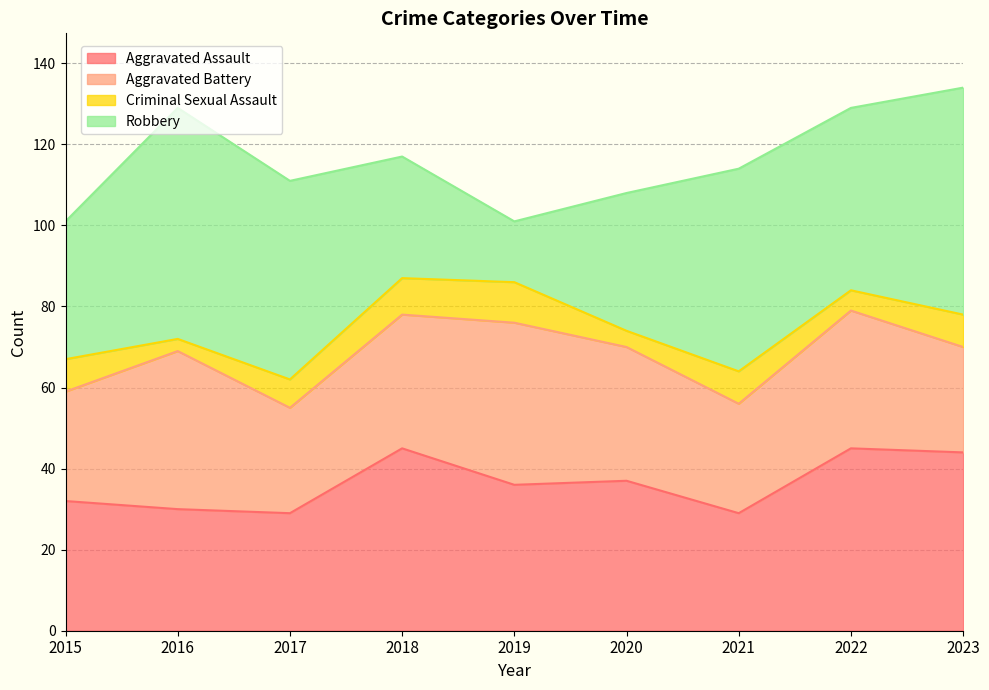

List the series in order of their peak value, highest first.

Robbery, Aggravated Assault, Aggravated Battery, Criminal Sexual Assault